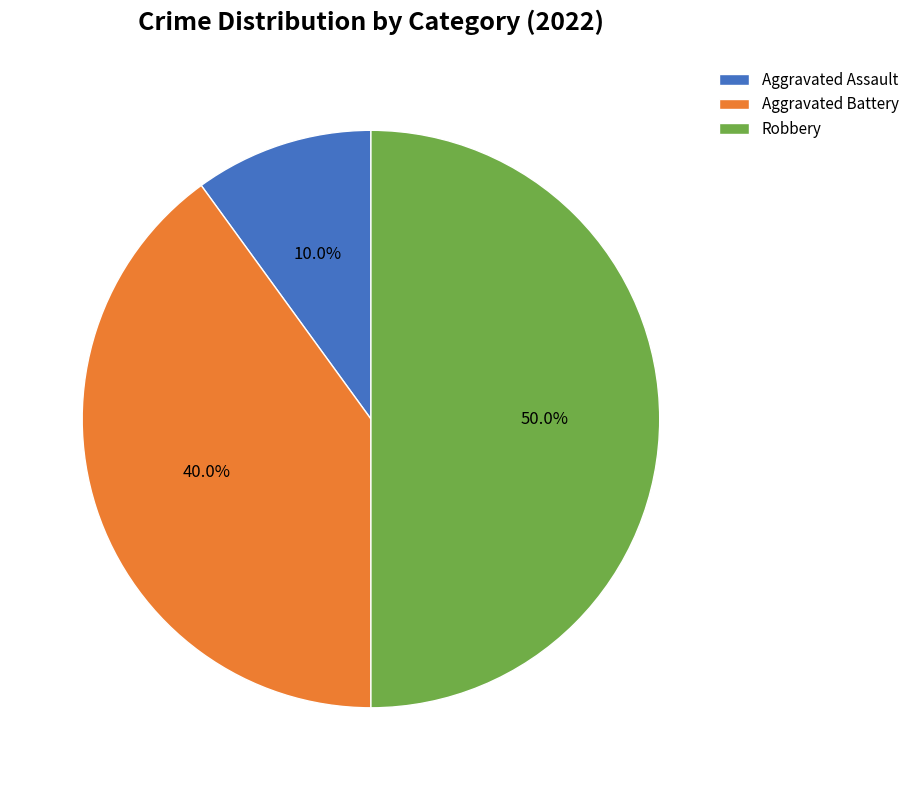

What portion of the pie excludes Aggravated Assault?

90.0%